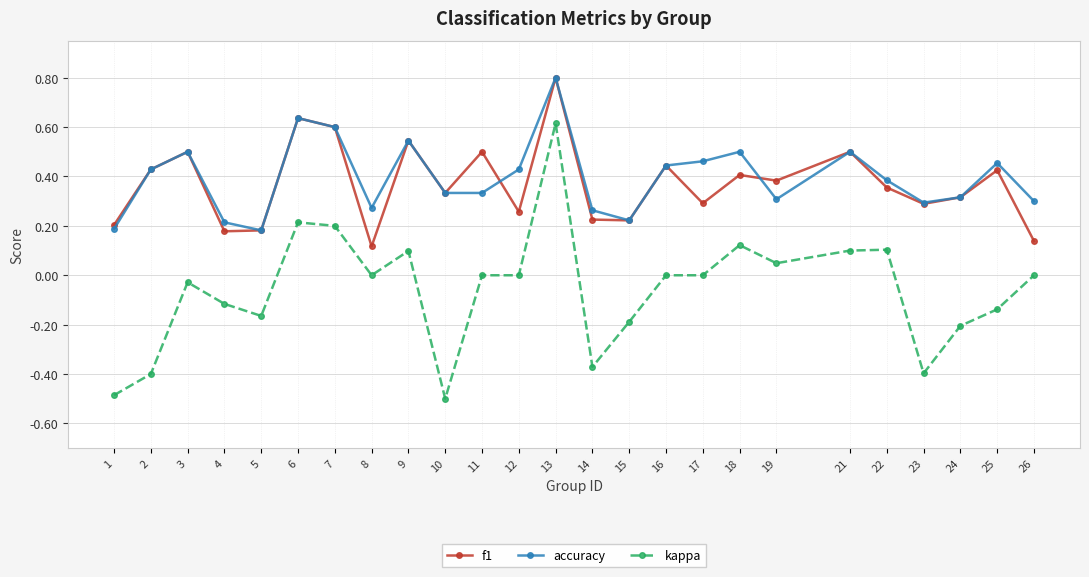

True or false: kappa has more than 1 points higher than both neighbors.

True